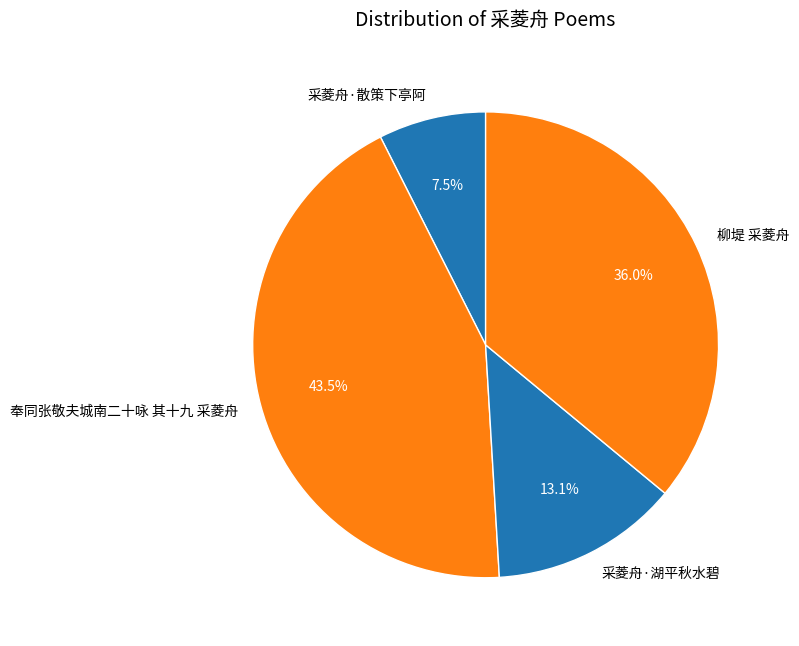

Between 采菱舟·散策下亭阿 and 采菱舟·湖平秋水碧, which is larger?

采菱舟·湖平秋水碧